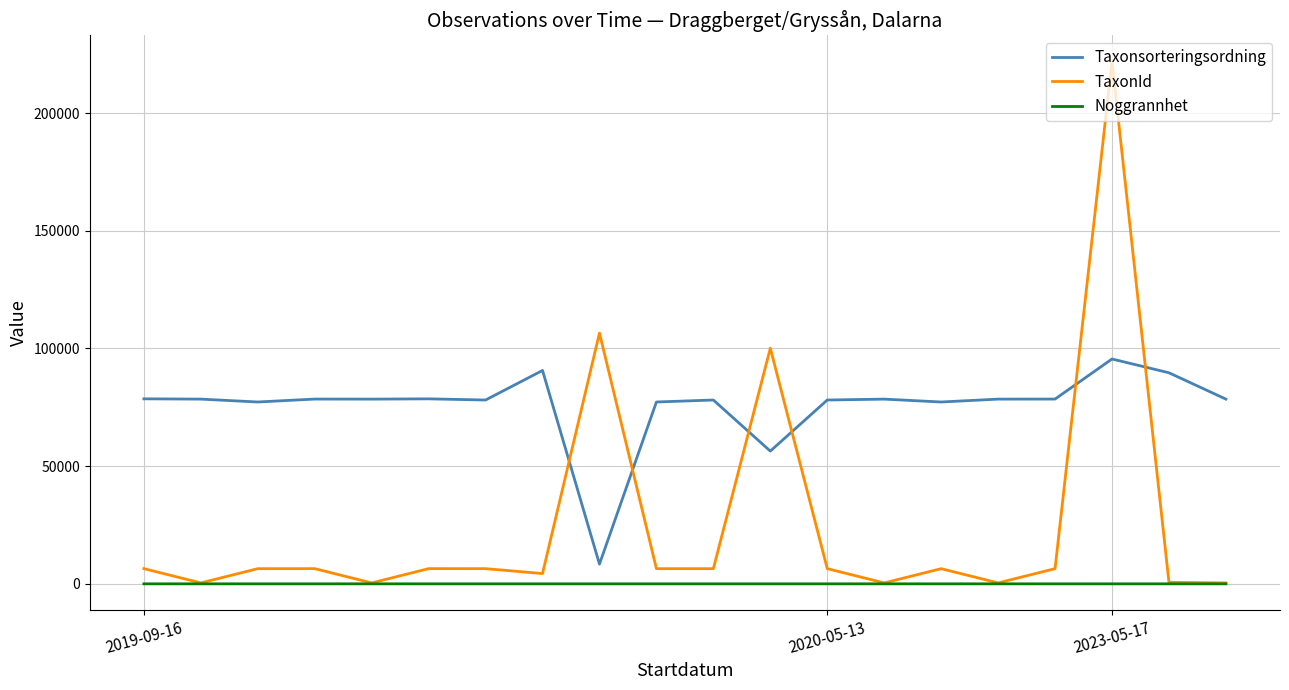

How many times do TaxonId and Taxonsorteringsordning cross each other?

6